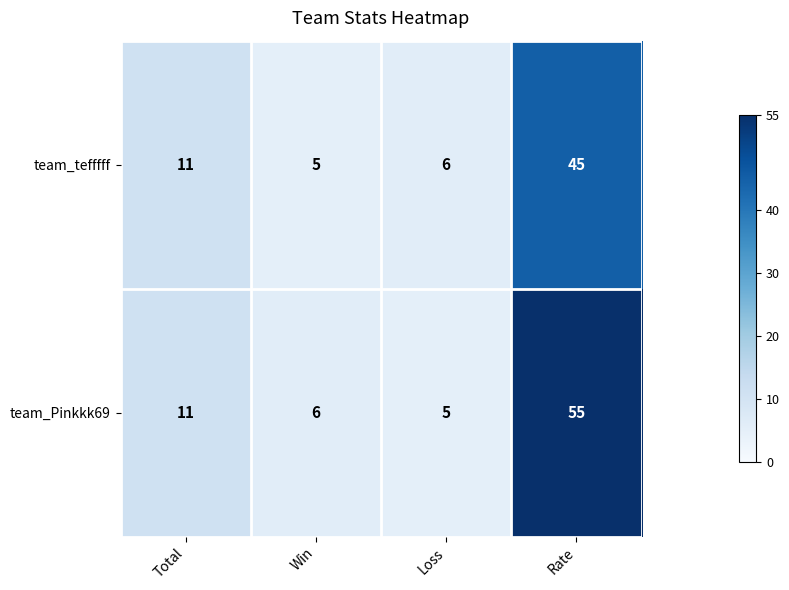

Reading left to right, extract all data points from this chart.

team_tefffff: Total=11	Win=5	Loss=6	Rate=45
team_Pinkkk69: Total=11	Win=6	Loss=5	Rate=55